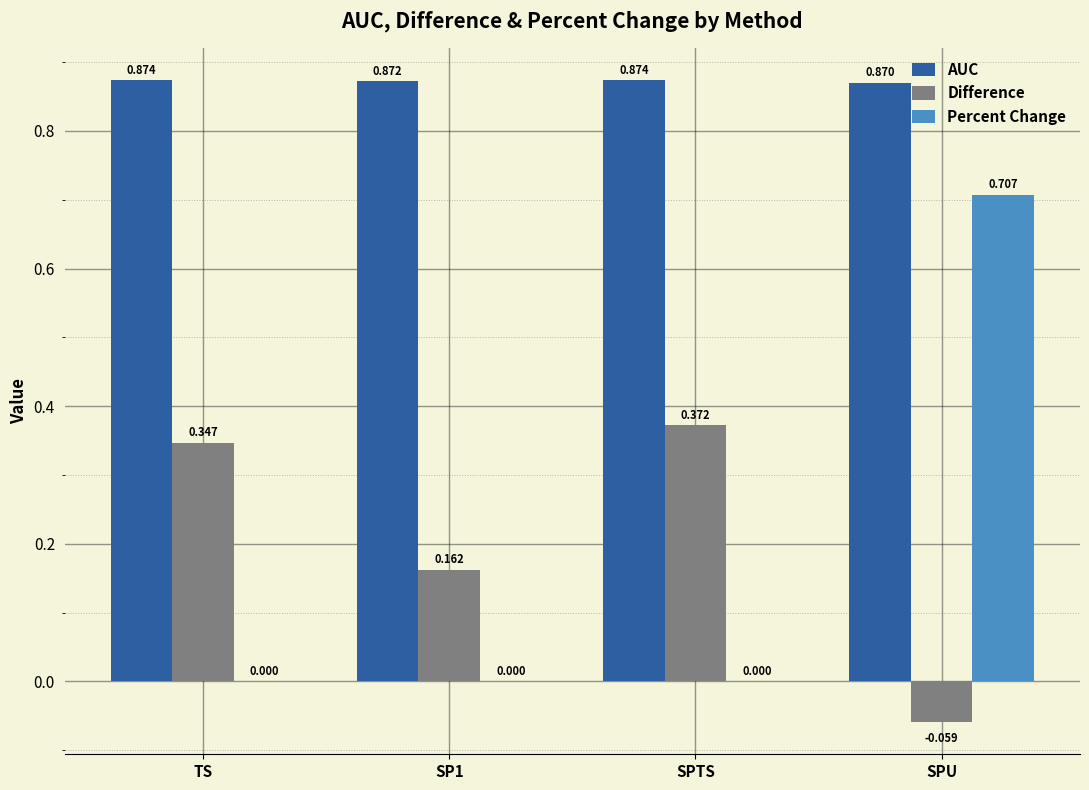

How many distinct data groups are displayed?

3